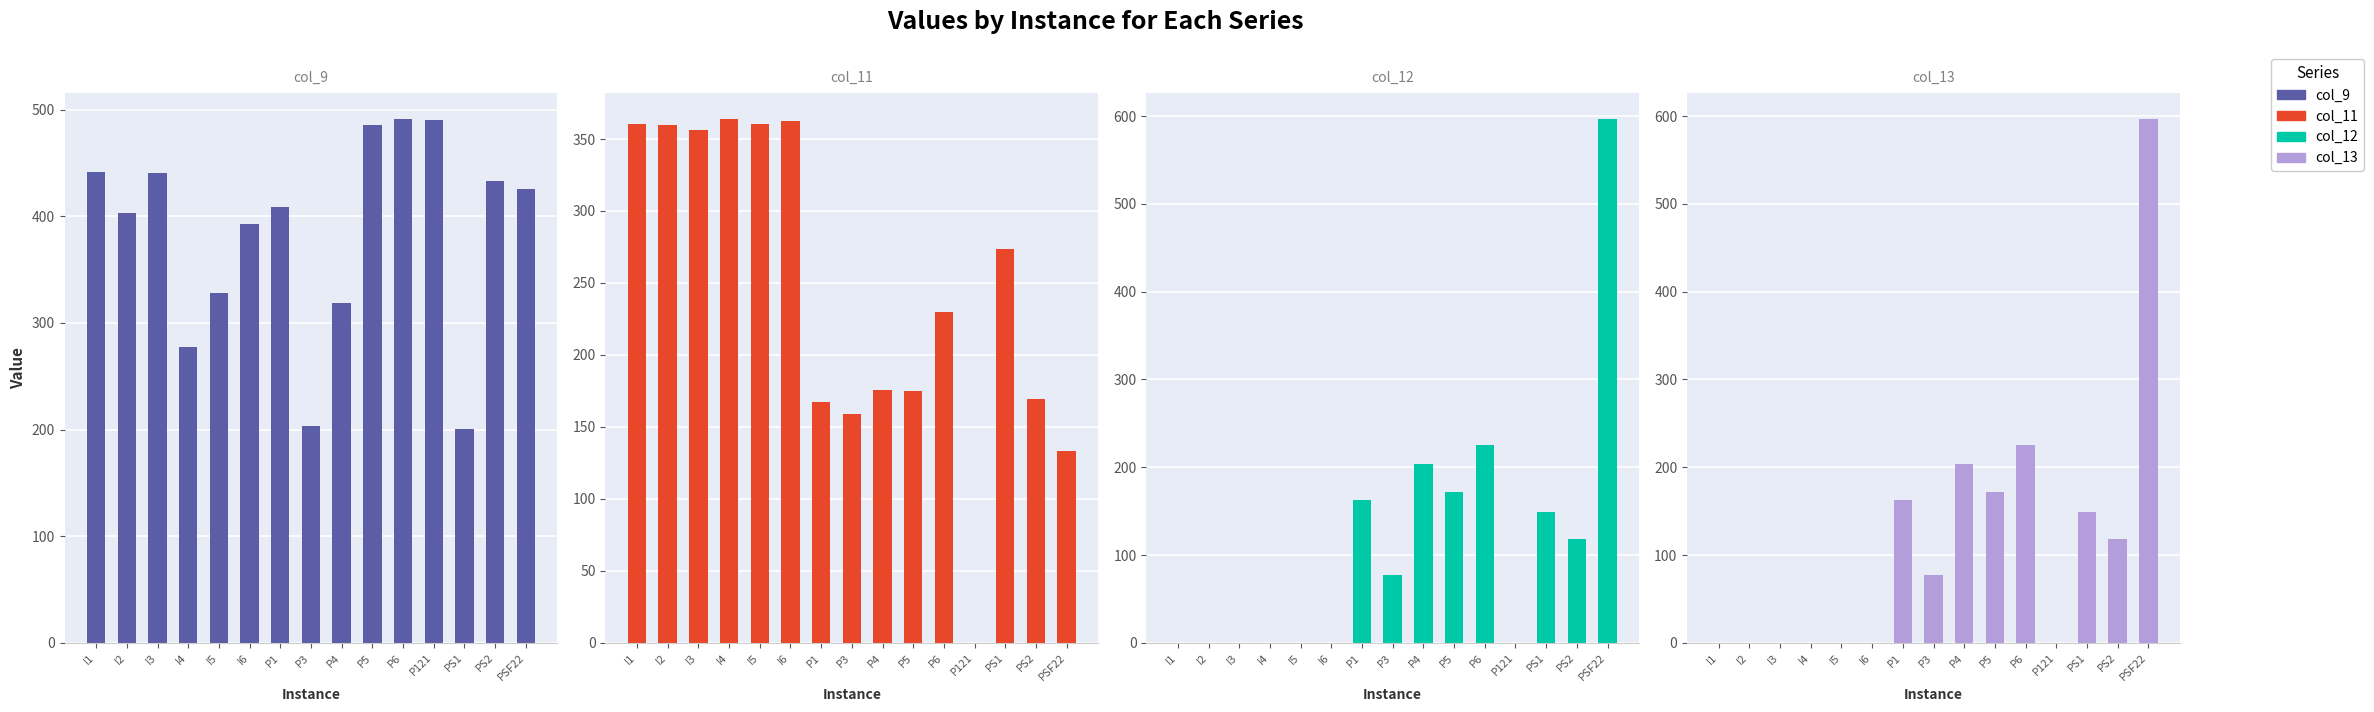

What is the label of the 4th bar from the left?

I4